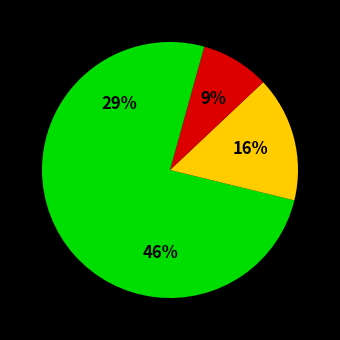

How many segments does this pie chart have?

4